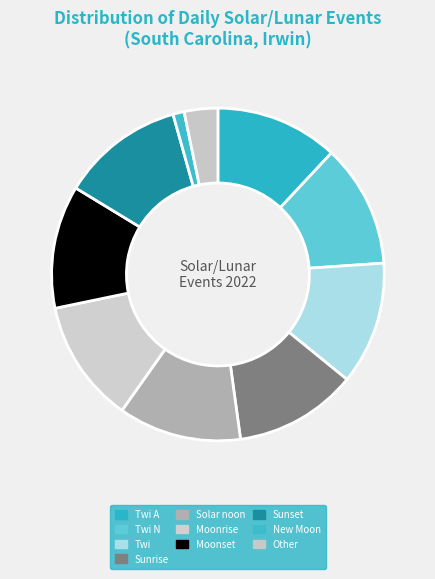

How many slices are in this pie chart?

10